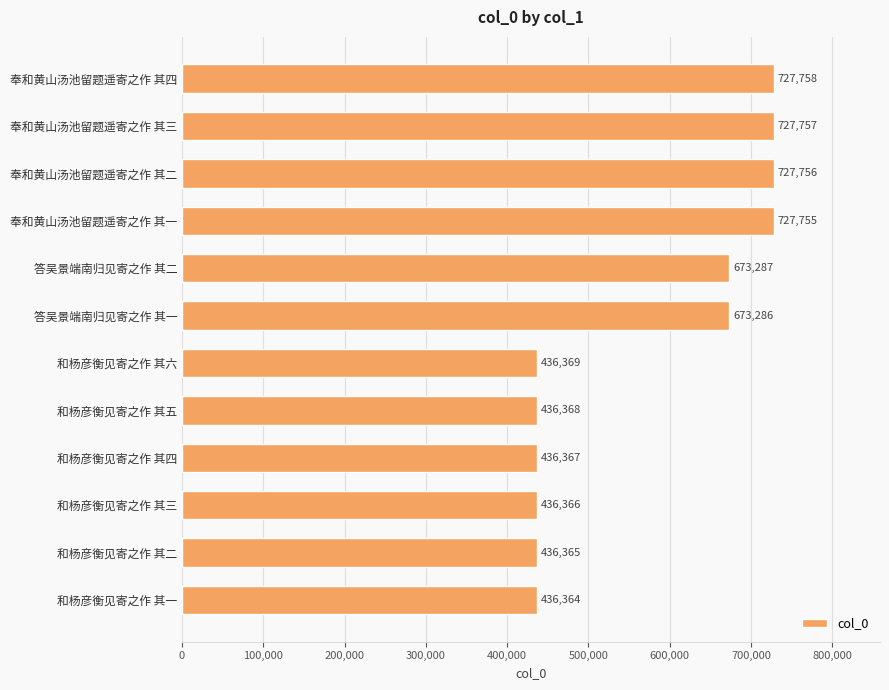

Rank the categories by value from lowest to highest.

和杨彦衡见寄之作 其一, 和杨彦衡见寄之作 其二, 和杨彦衡见寄之作 其三, 和杨彦衡见寄之作 其四, 和杨彦衡见寄之作 其五, 和杨彦衡见寄之作 其六, 答吴景端南归见寄之作 其一, 答吴景端南归见寄之作 其二, 奉和黄山汤池留题遥寄之作 其一, 奉和黄山汤池留题遥寄之作 其二, 奉和黄山汤池留题遥寄之作 其三, 奉和黄山汤池留题遥寄之作 其四